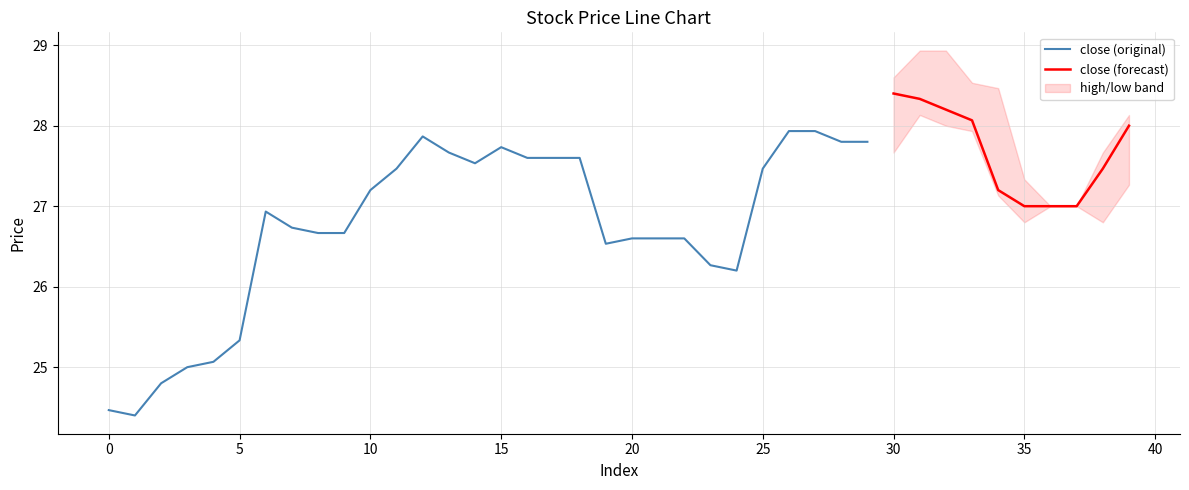

At which category is the sum across all series the highest?

31